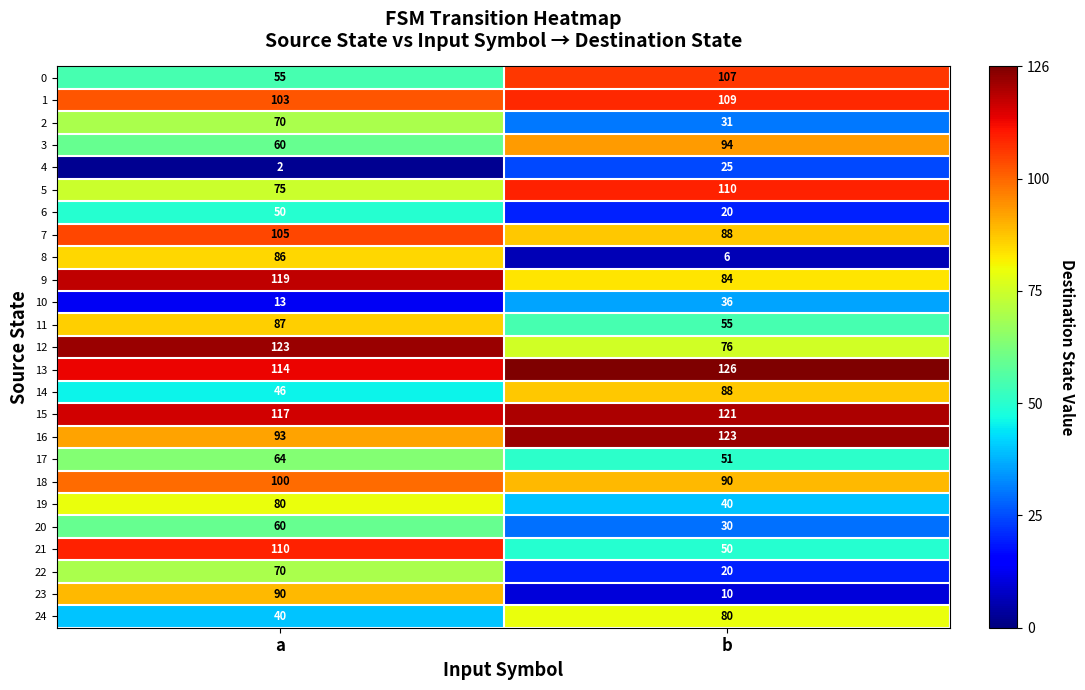

Read the 23 value at b, to the nearest 5.

10